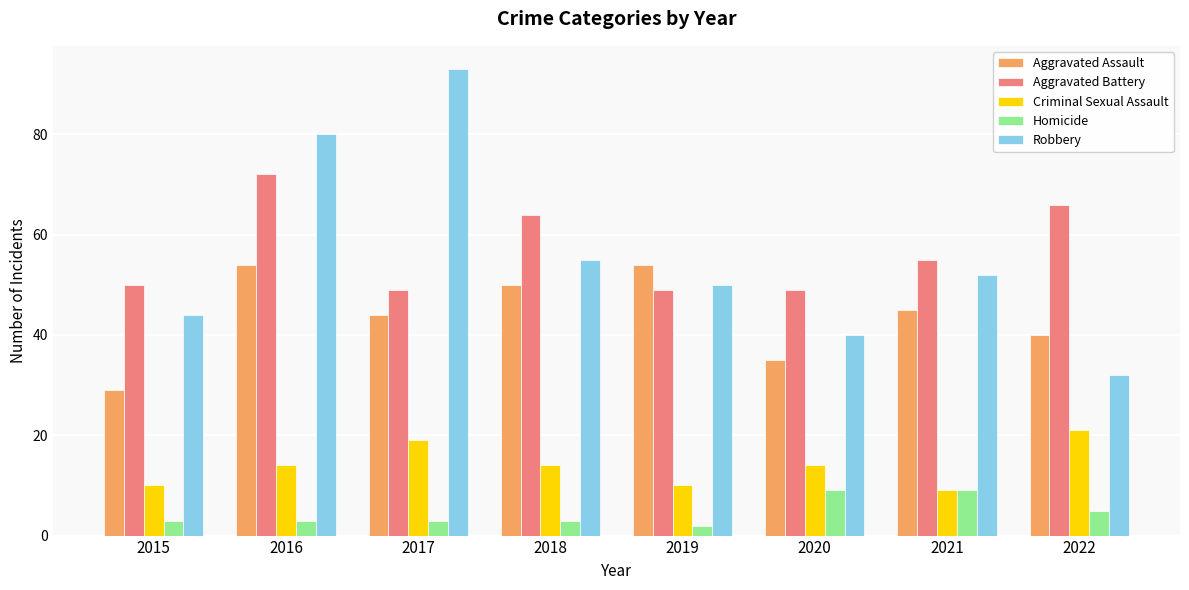

What is the difference between the second highest and second lowest values in the Robbery series?

40